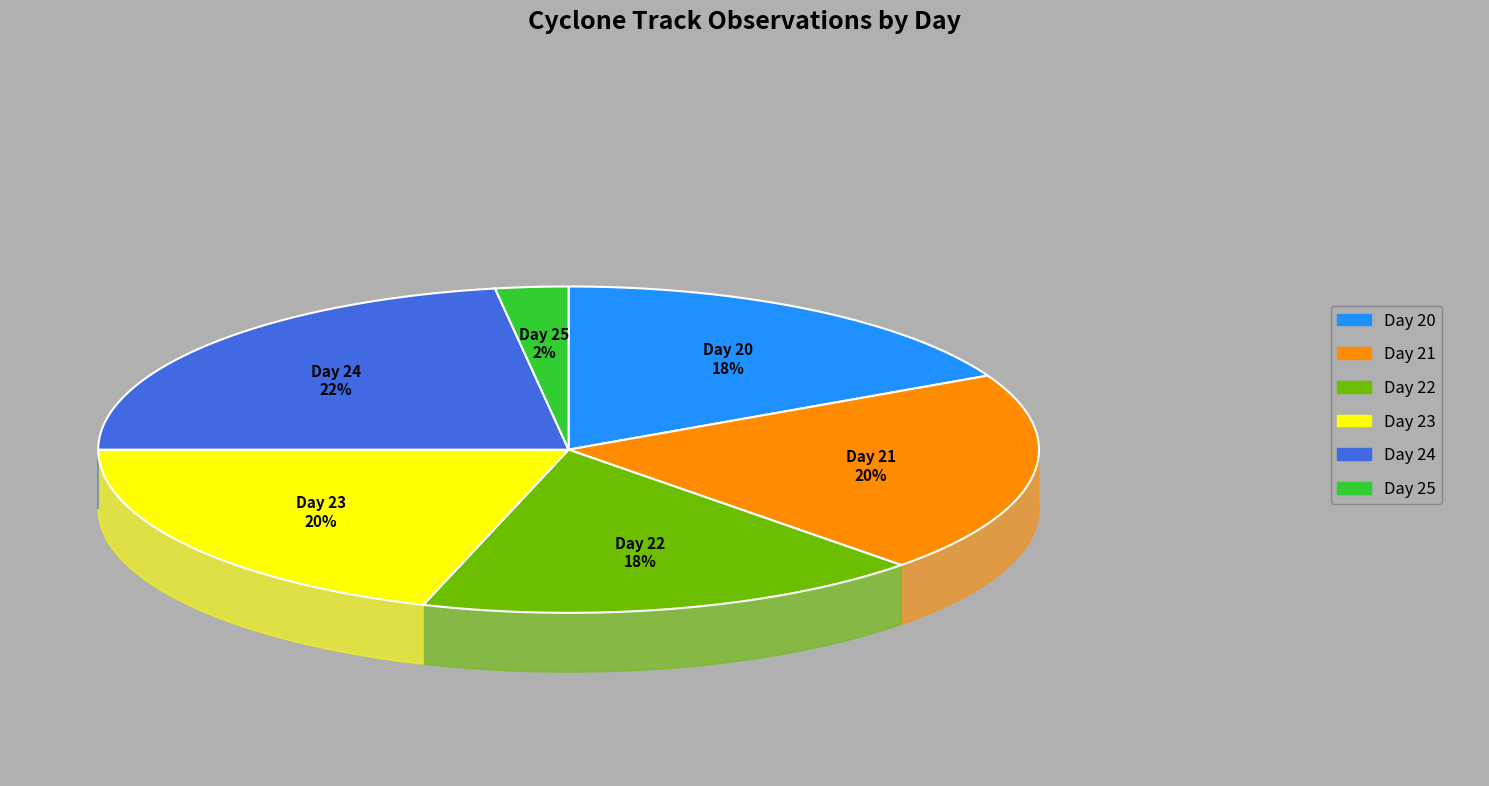

Which slice is the smallest?

Day 25